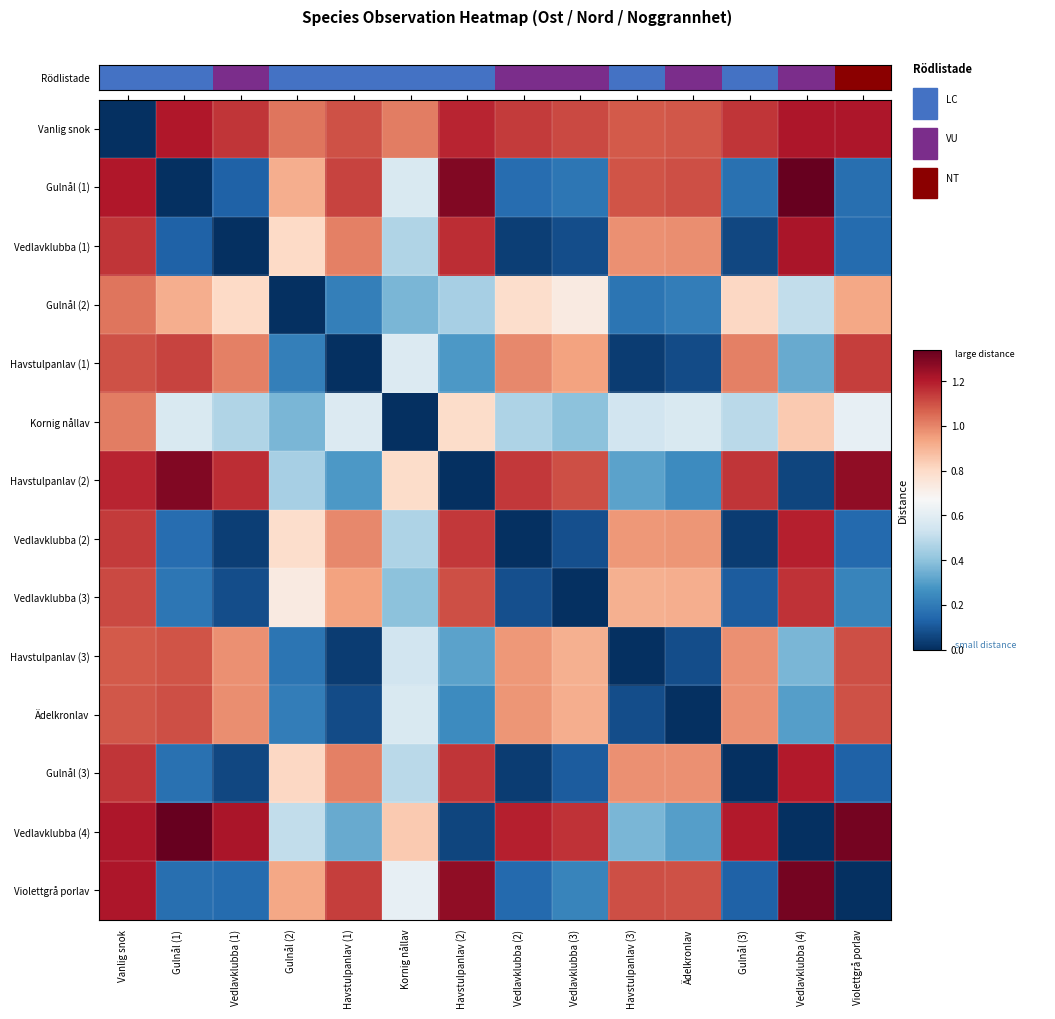

At which category is the sum across all series the highest?

Vanlig snok